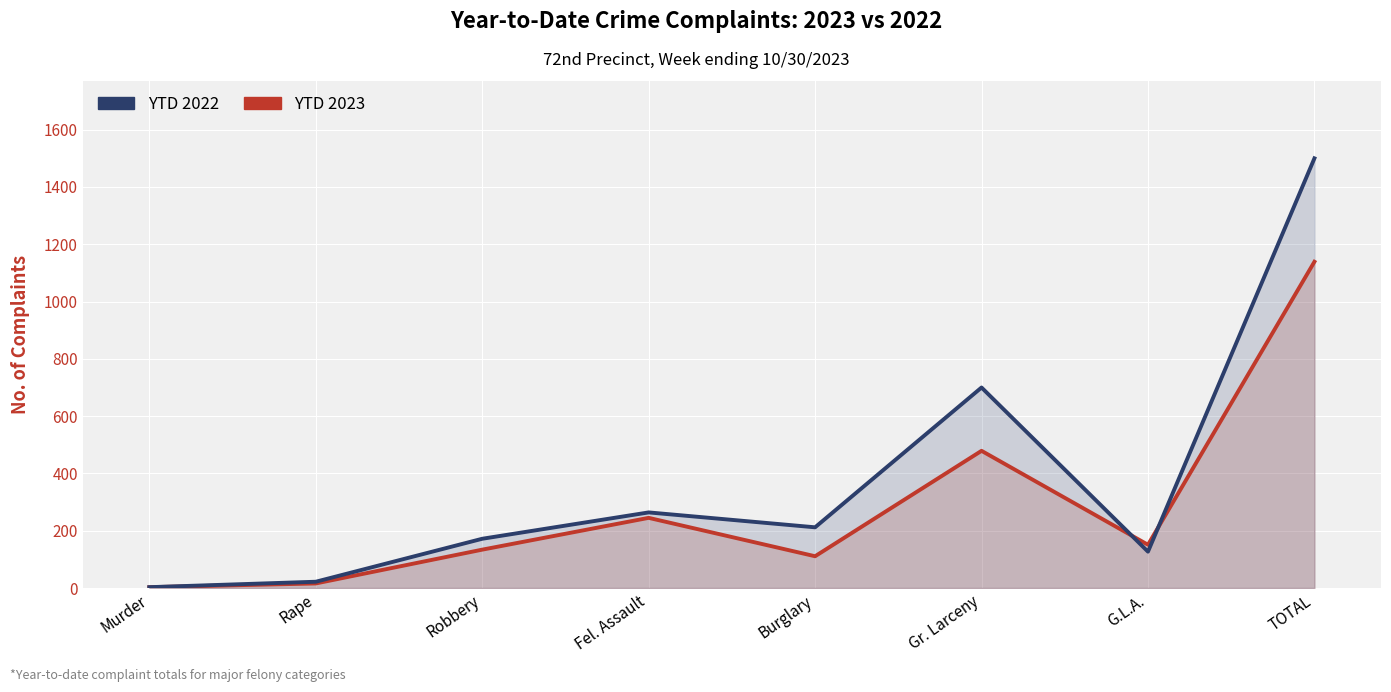

Count the number of categories in the chart.

8